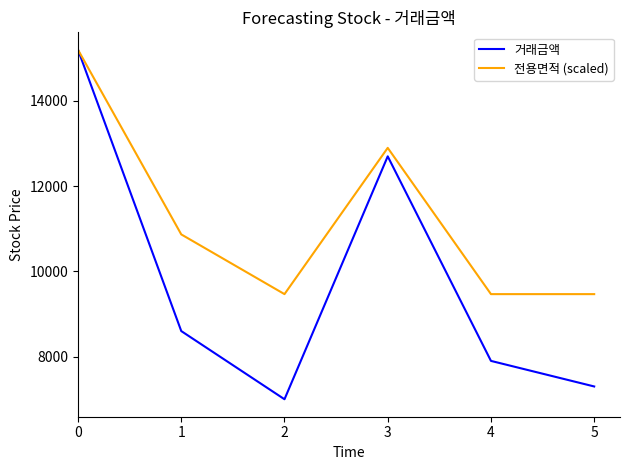

Is this an area chart (filled region under the line)?

No